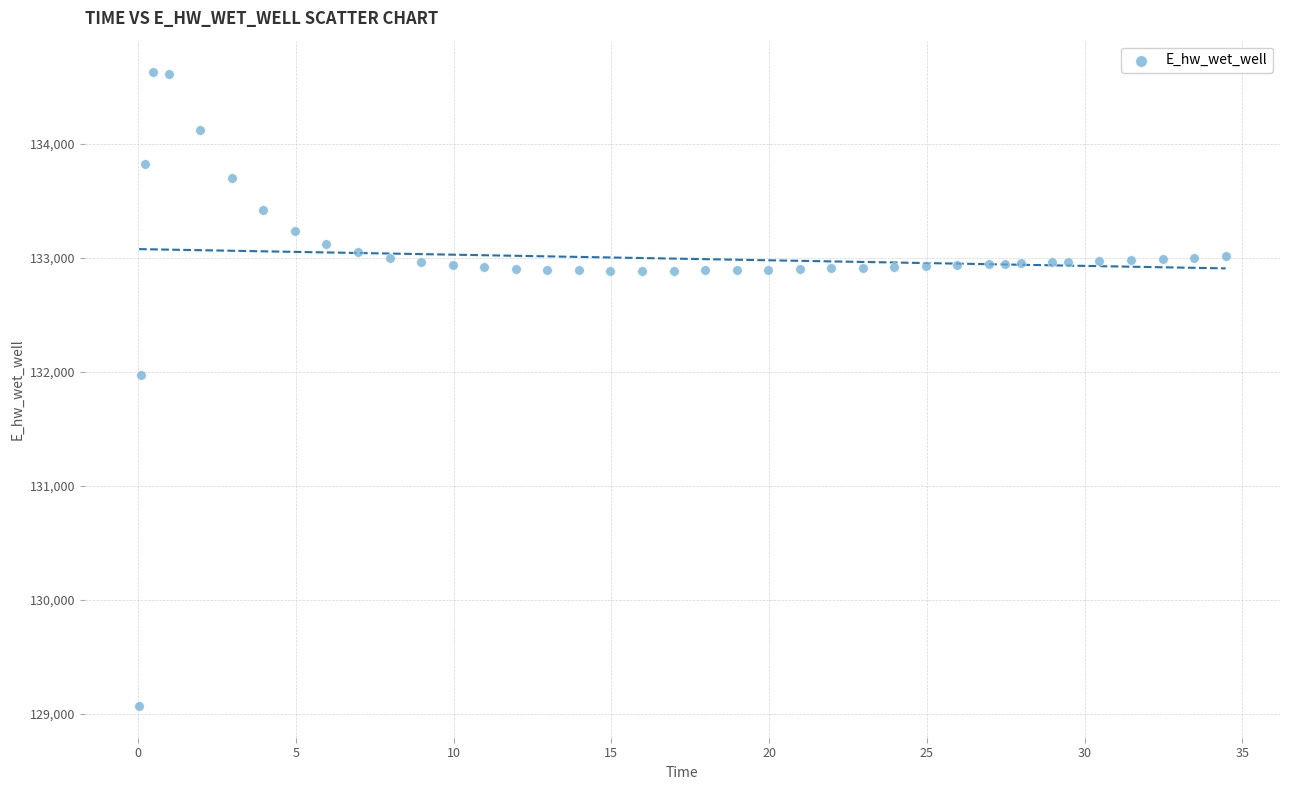

What is the range of Y values (max minus min)?

5557.7